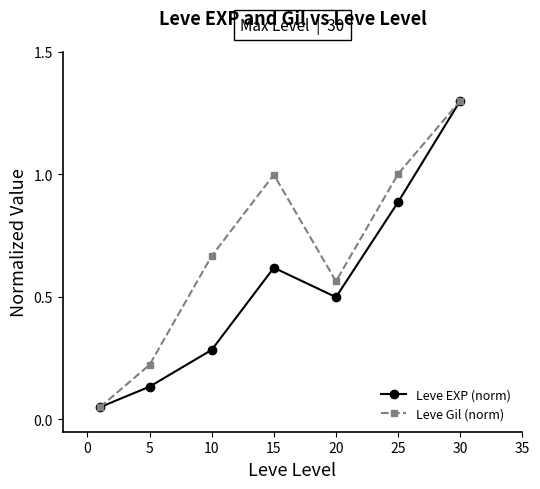

In Leve EXP (norm), how many points are higher than both neighbors (excluding endpoints)?

1